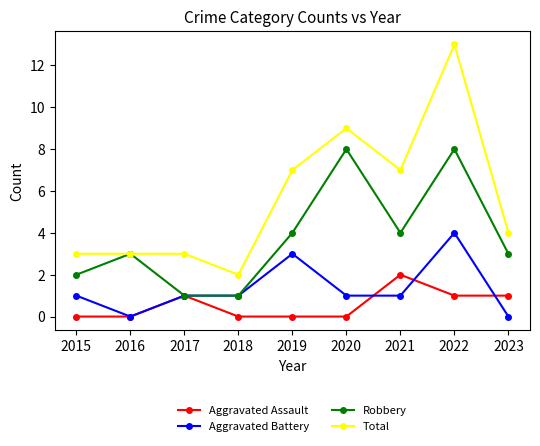

Read the Total value at 2021.

7